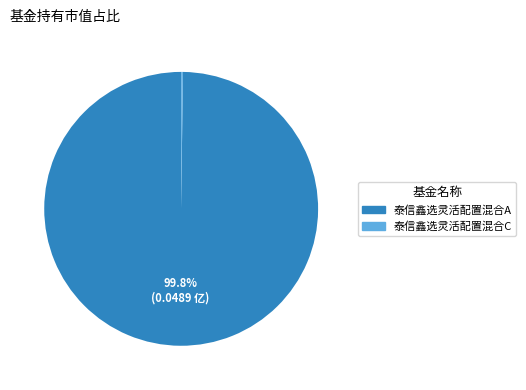

To the nearest percent, what is the difference between the largest and smallest slice percentages?

100%